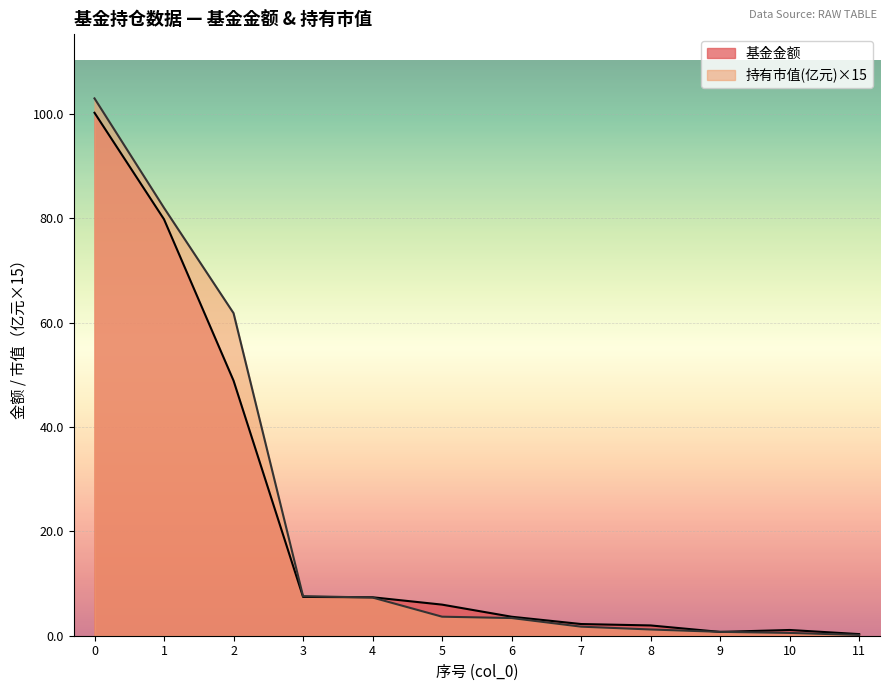

How many intersections are there between 基金金额 and 持有市值(亿元)?

3